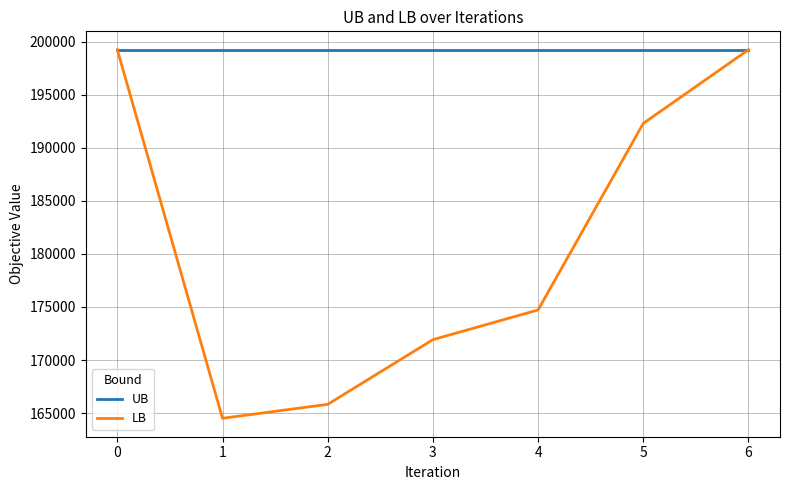

What is the maximum value for LB?

199252.0